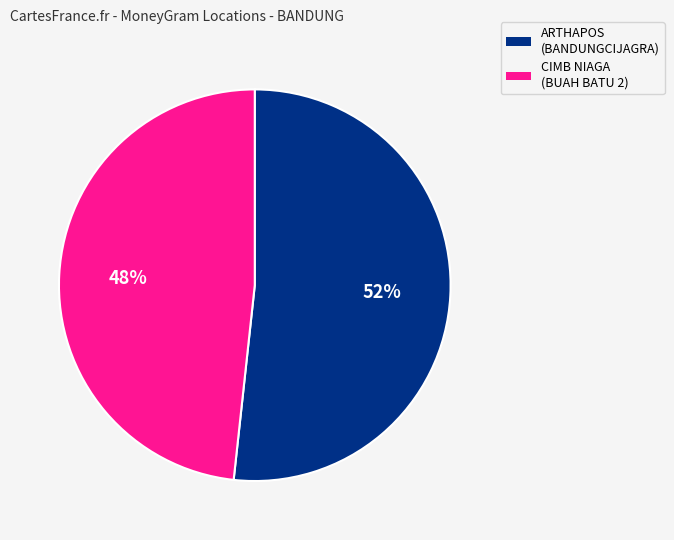

Does any single category account for the majority?

Yes